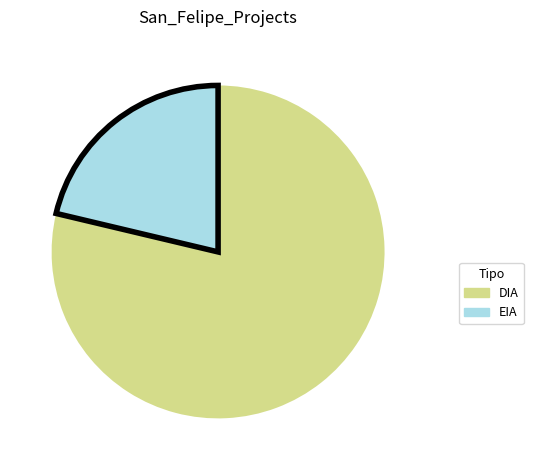

What is the majority slice?

DIA